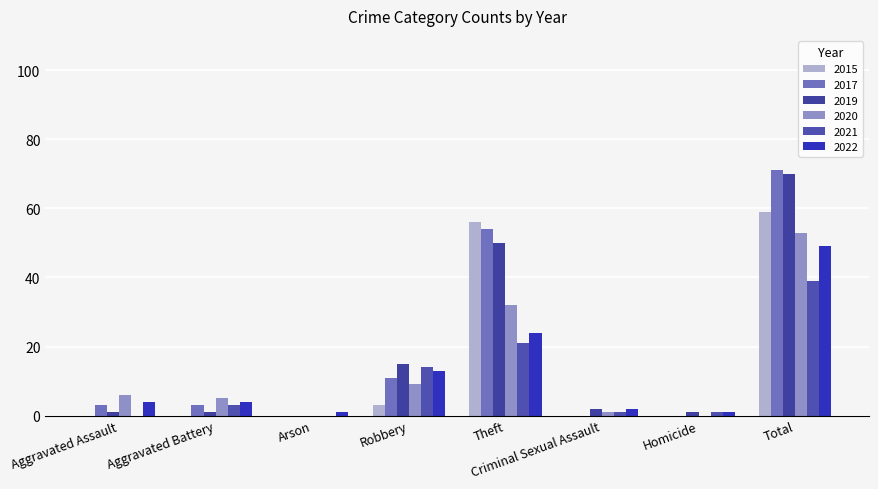

What is the label of the 5th bar from the right?

Robbery